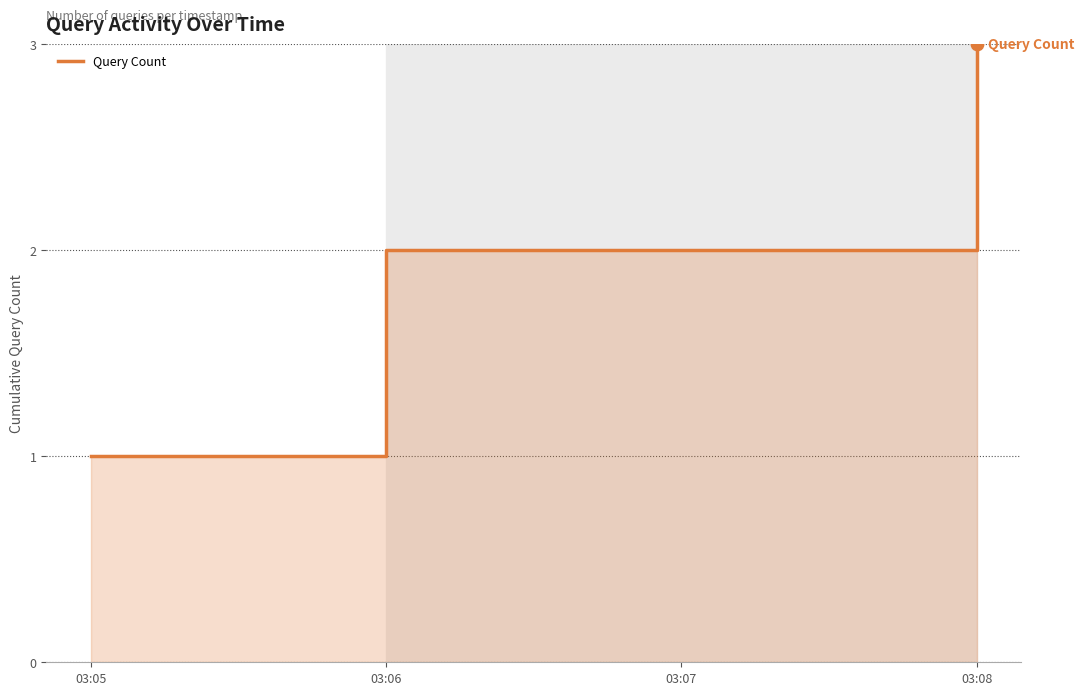

Between 03:05 and 03:06, which is larger?

03:06